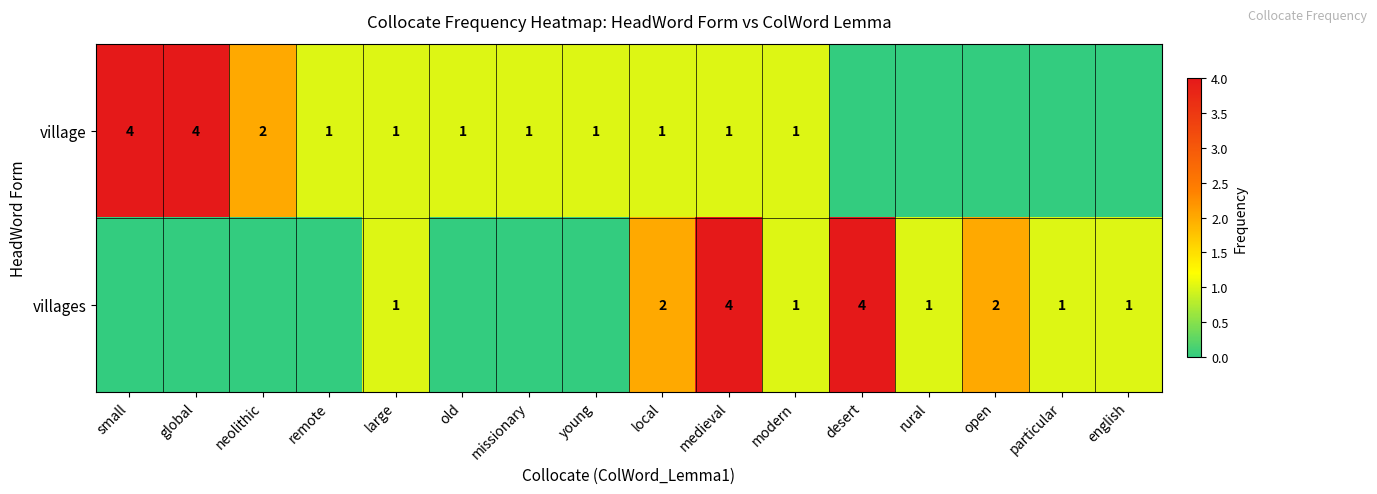

True or false: village has a value of 1 at young.

True